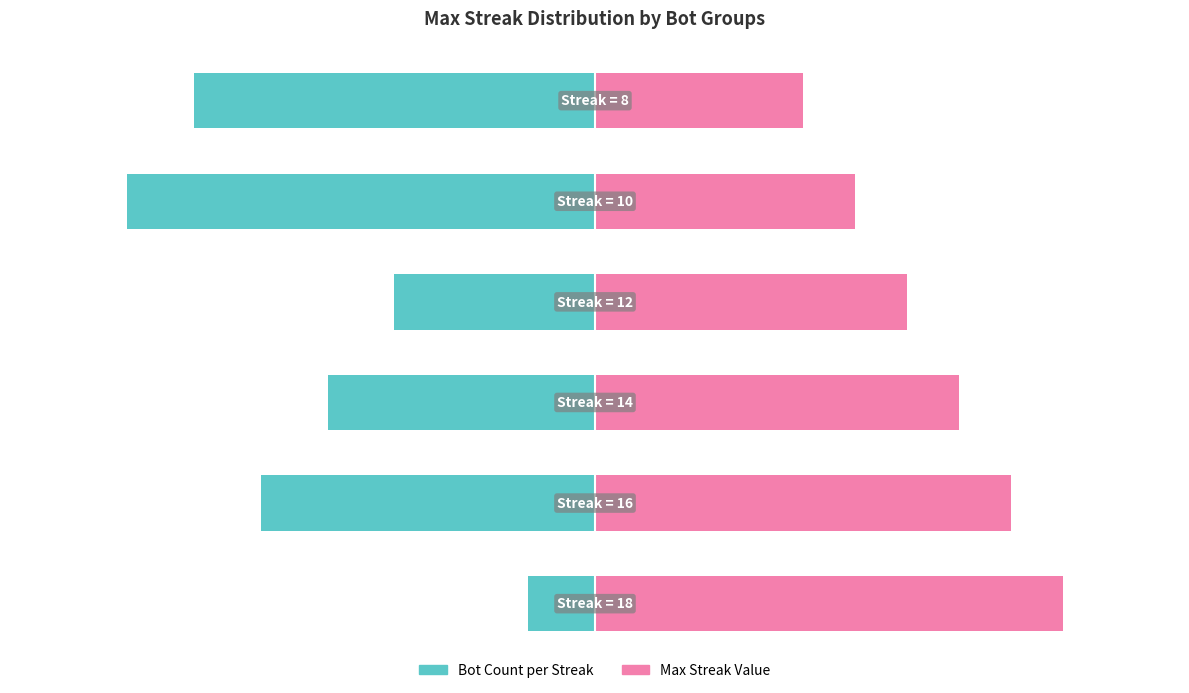

What is the minimum value shown in the chart?

-60.0